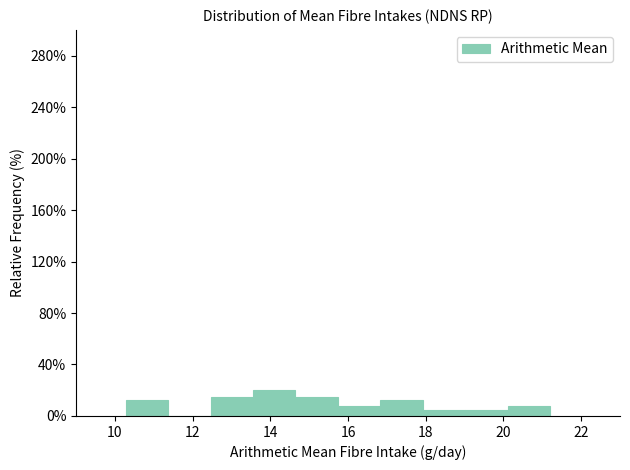

Over which range of the x-axis is the bar tallest?

13.6 to 14.6